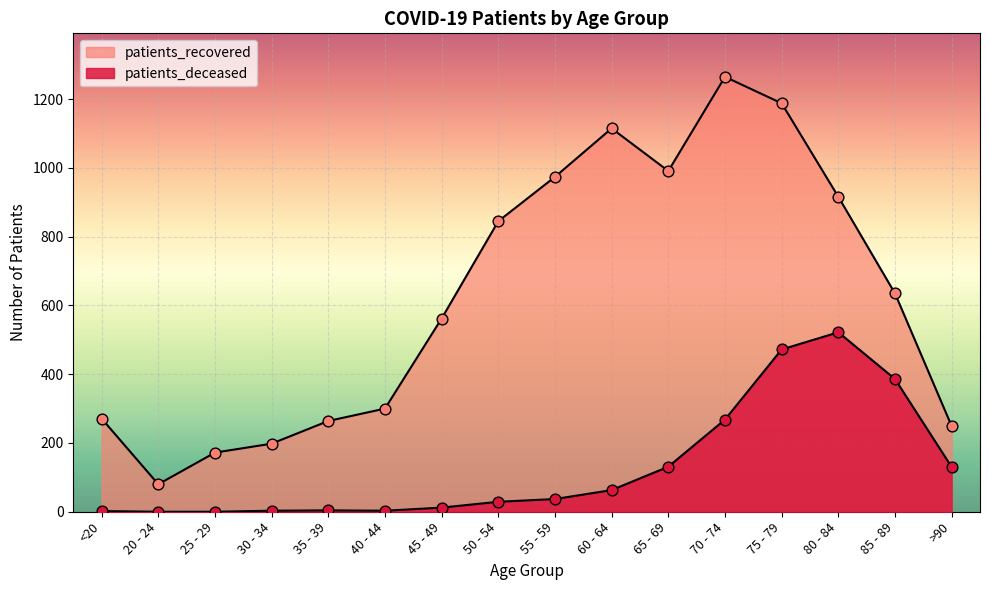

Is the value of patients_deceased at 85 - 89 greater than the value of patients_recovered at 60 - 64?

No